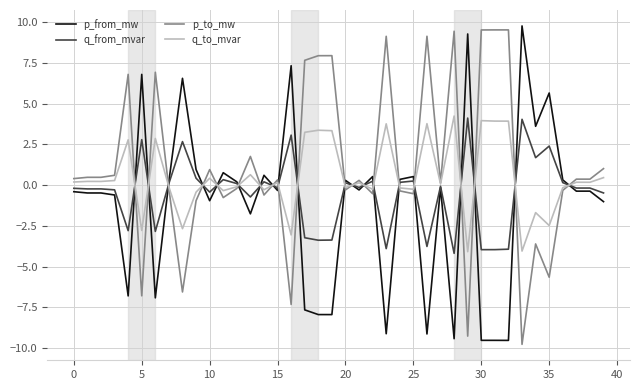

Rank the series by their average value, from highest to lowest.

p_to_mw, q_to_mvar, q_from_mvar, p_from_mw